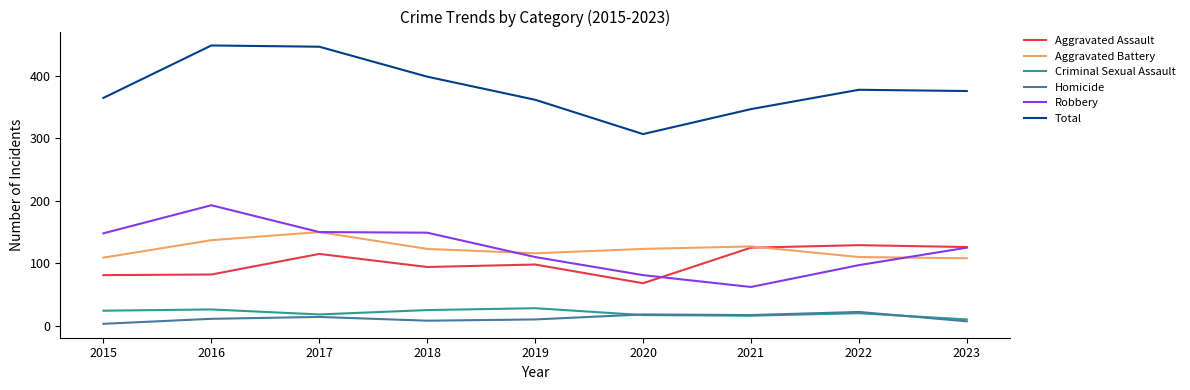

Between 2017 and 2020, which series saw the biggest shift?

Total